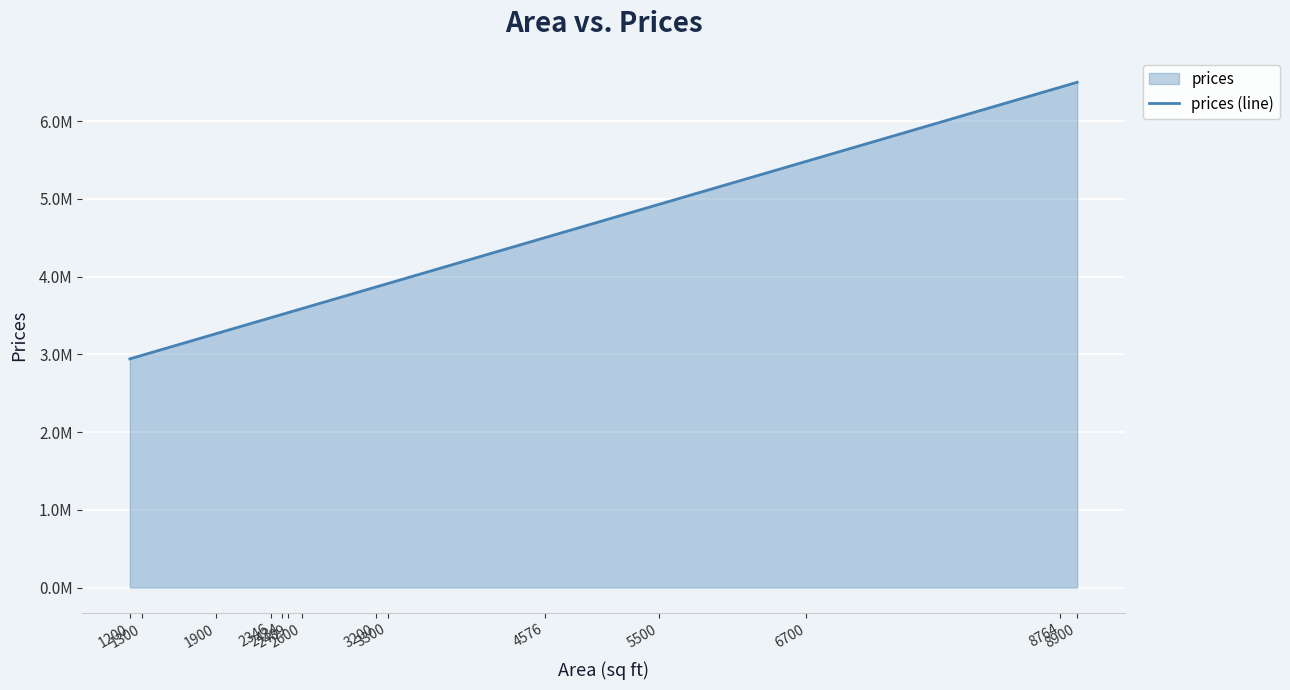

Rank the categories by value from highest to lowest.

8900, 8764, 6700, 5500, 4576, 3300, 3200, 2600, 2489, 2434, 2346, 1900, 1300, 1200